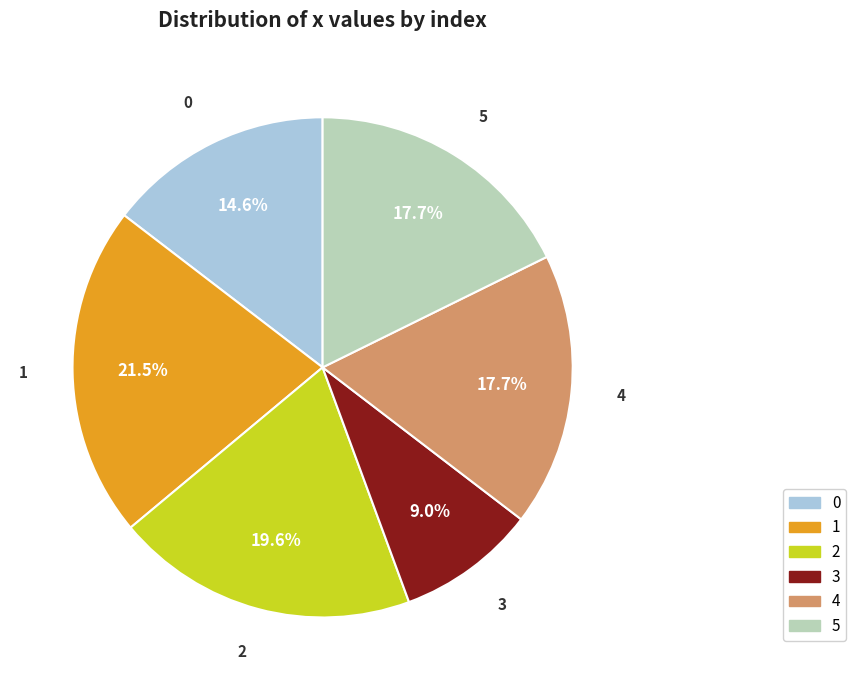

What is the ratio of the value at 2 to the value at 4?

1.1